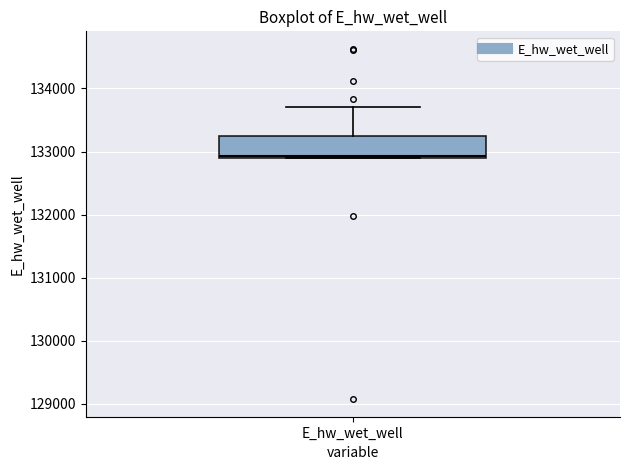

Transcribe this box plot: give where the median line is, the range the box spans, and where the two whiskers end, as read against the y-axis. The values are not printed on the chart, so give them approximately, as read against the axis.

median 132900, box 132900 to 133200, whiskers 132900 to 133700